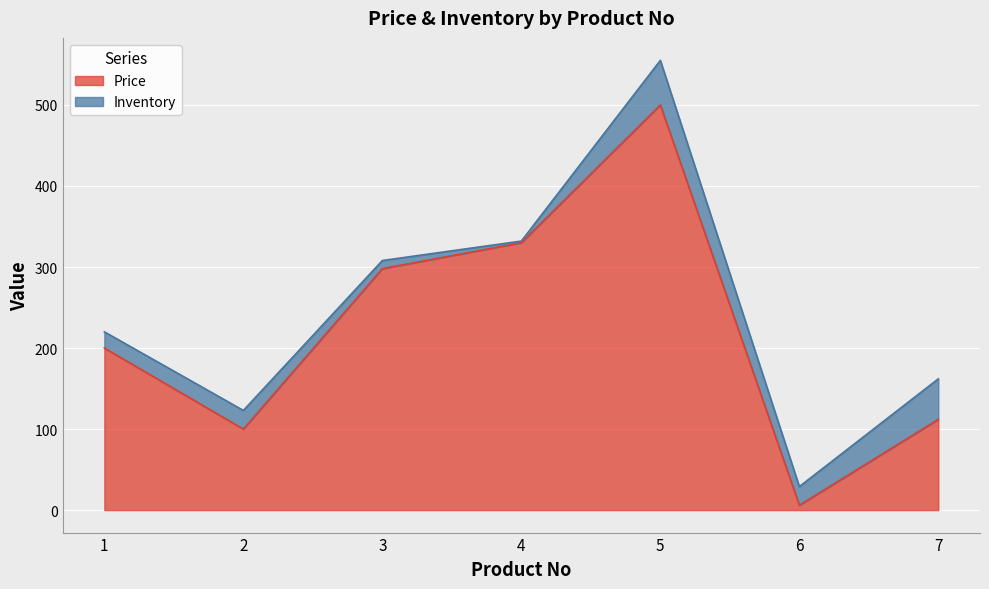

Reading left to right, list all the values displayed in this chart.

200	100	298	330	500	6	112